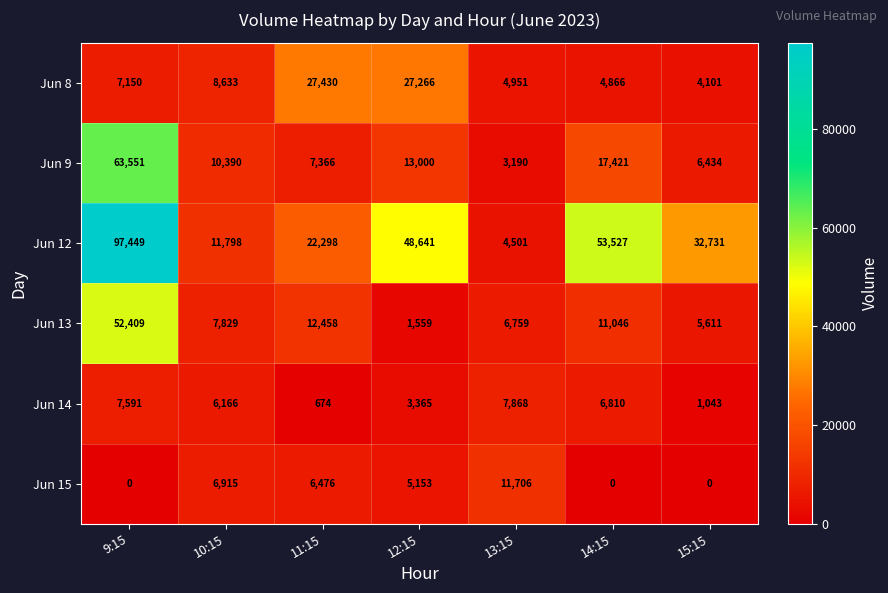

What is the difference between the Jun 15 values at 10:15 and 11:15?

439